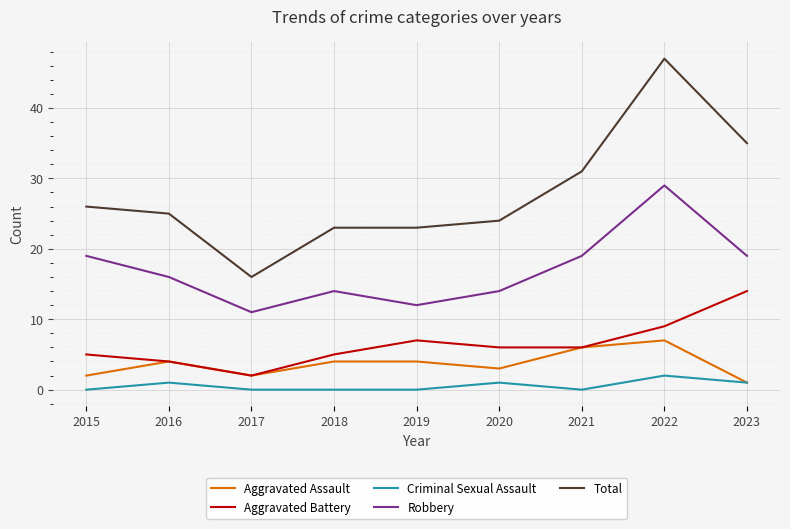

What is the sum of all Robbery values?

153